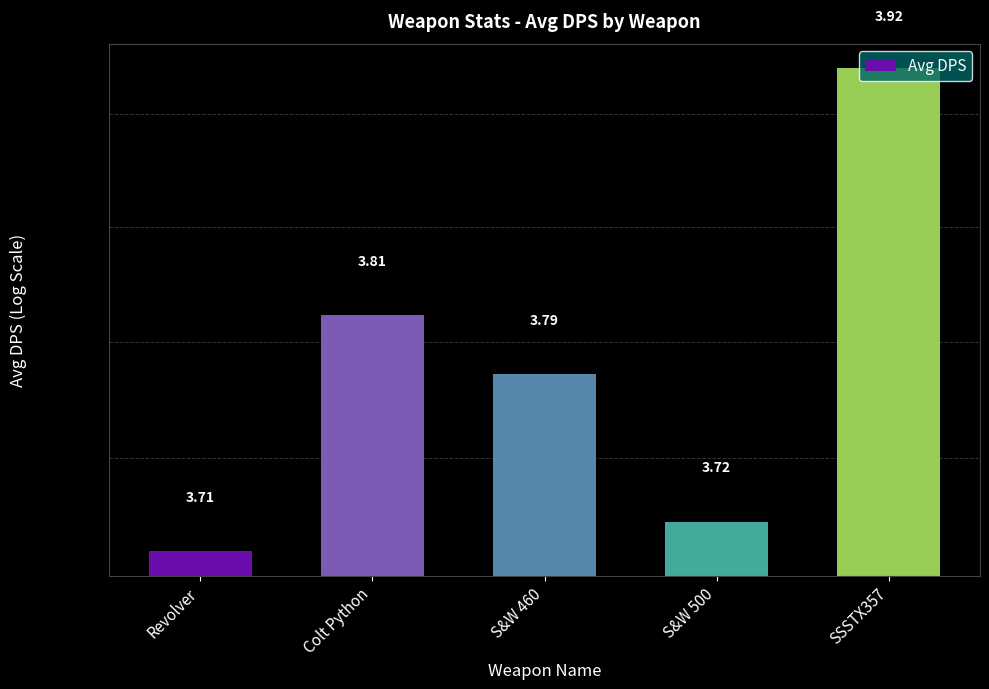

Count the number of categories in the chart.

5